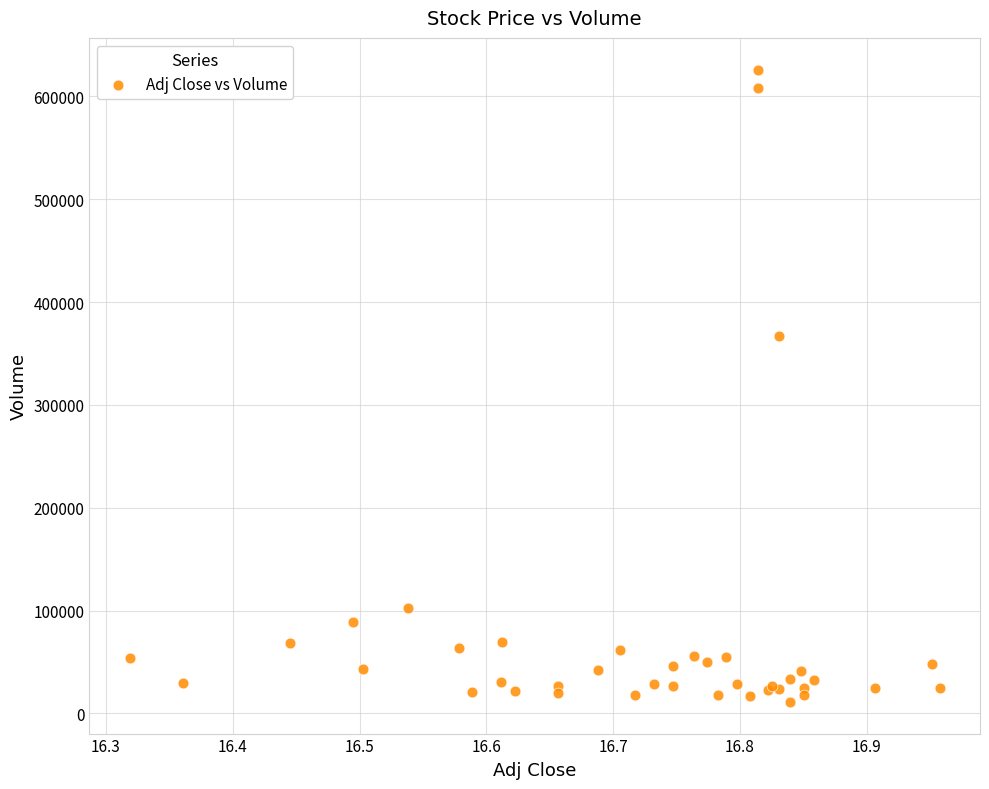

What Y value in the scatter plot is closest to 318650?

367200